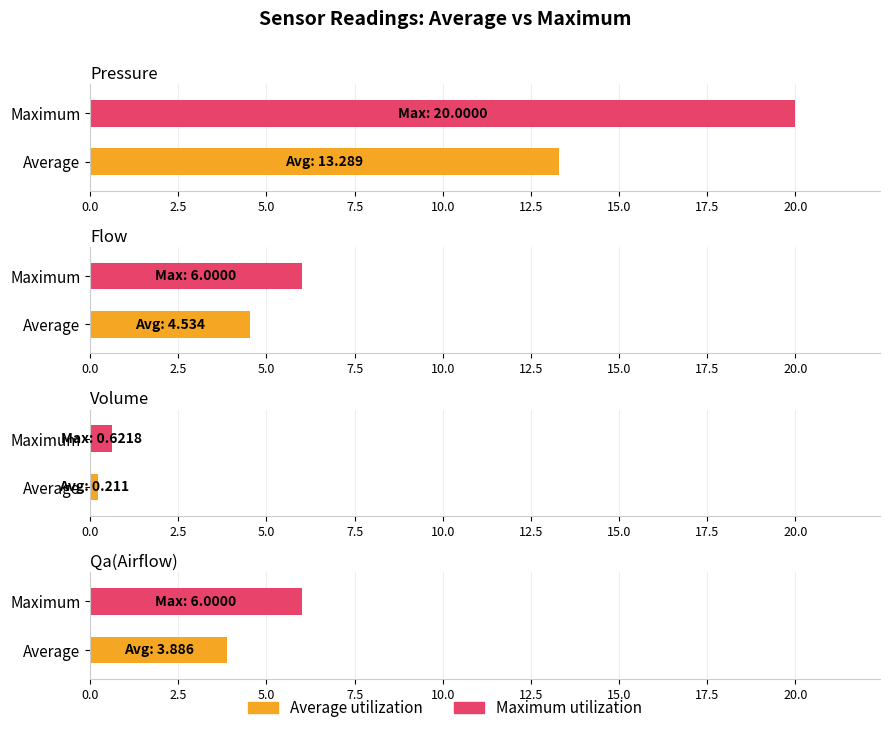

What position from the left is Pressure?

1